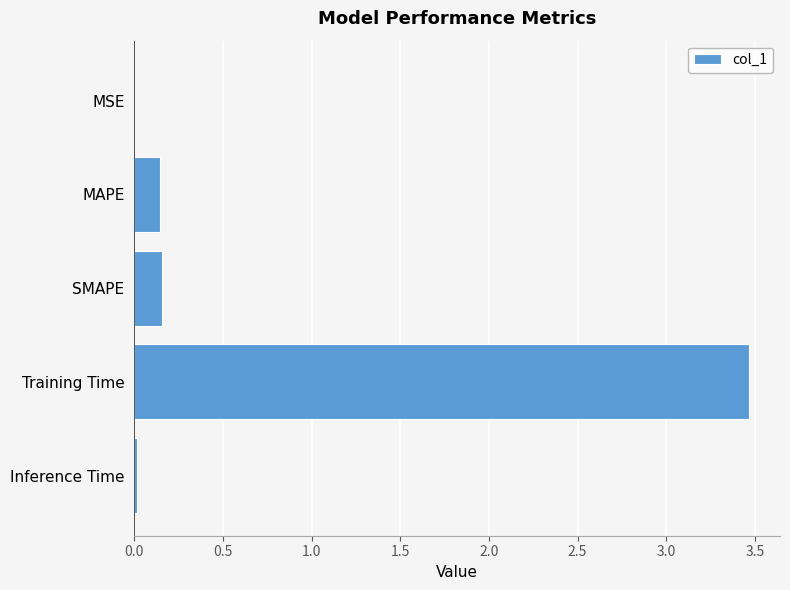

Does the chart contain stacked bars?

No